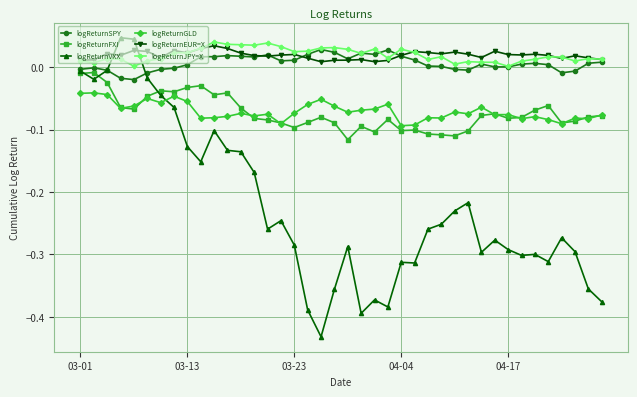

True or false: logReturnFXI and logReturnJPY=X cross at least once.

False